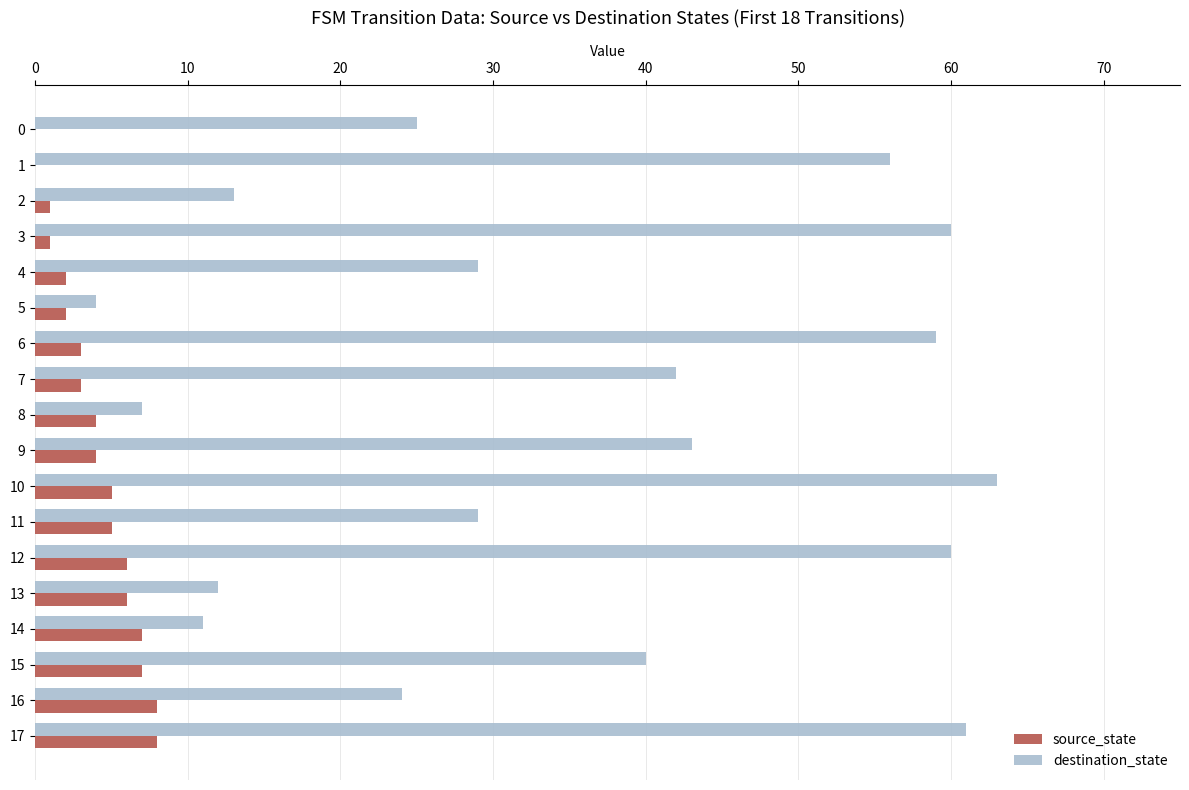

Which series has the largest total across all categories?

destination_state